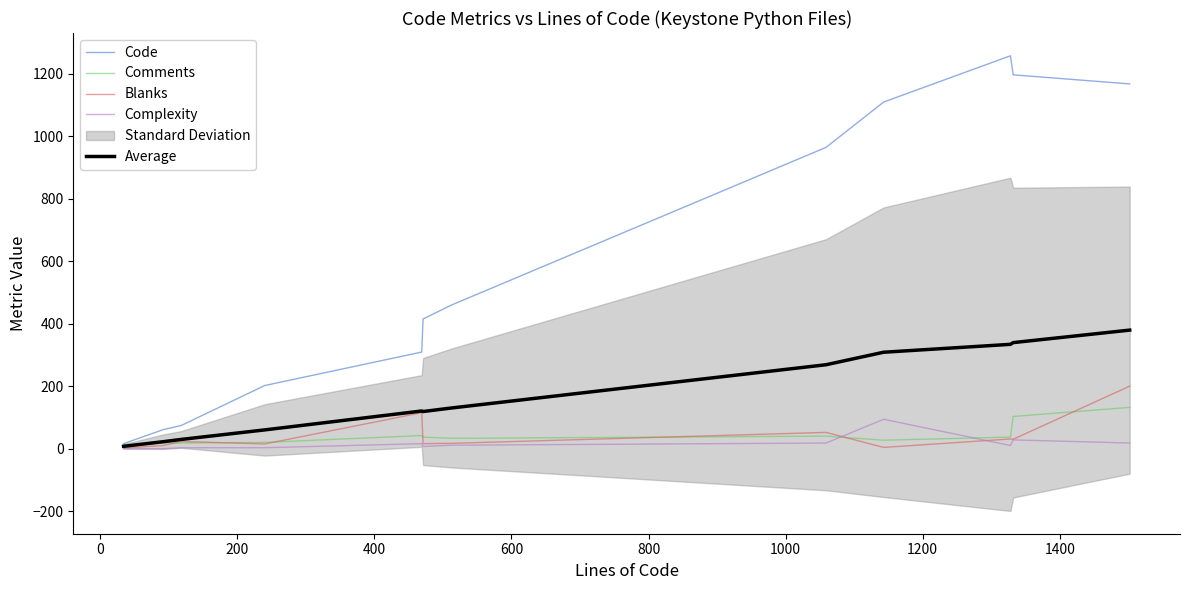

True or false: Code and Blanks cross at least once.

False